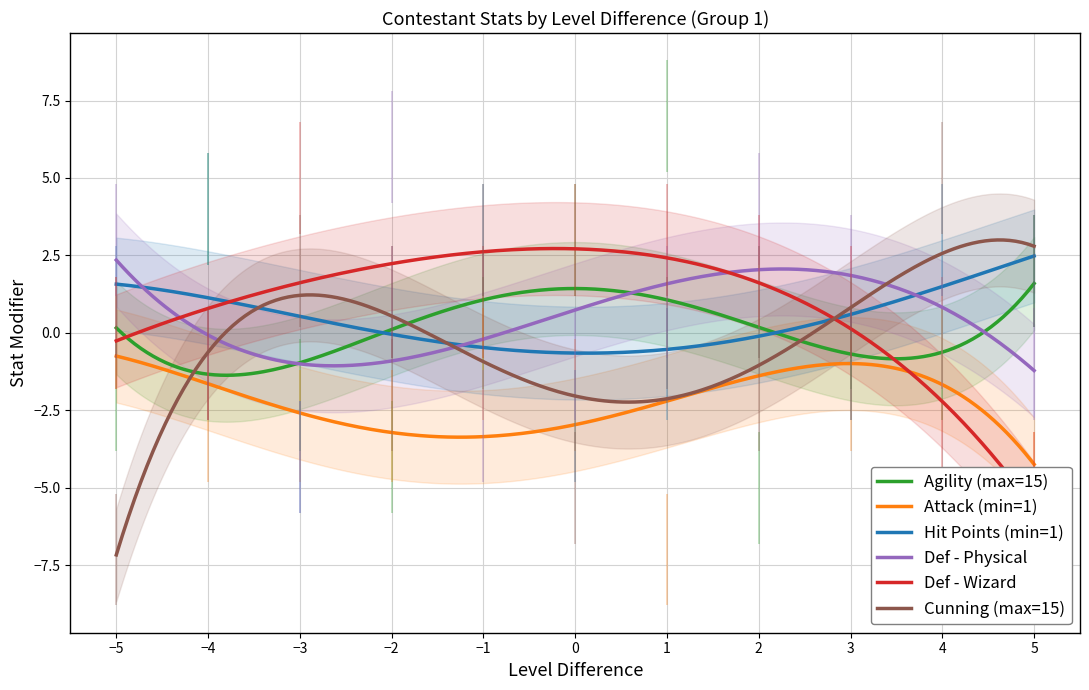

What is the difference between the maximum and minimum values in the Def - Wizard series?

10